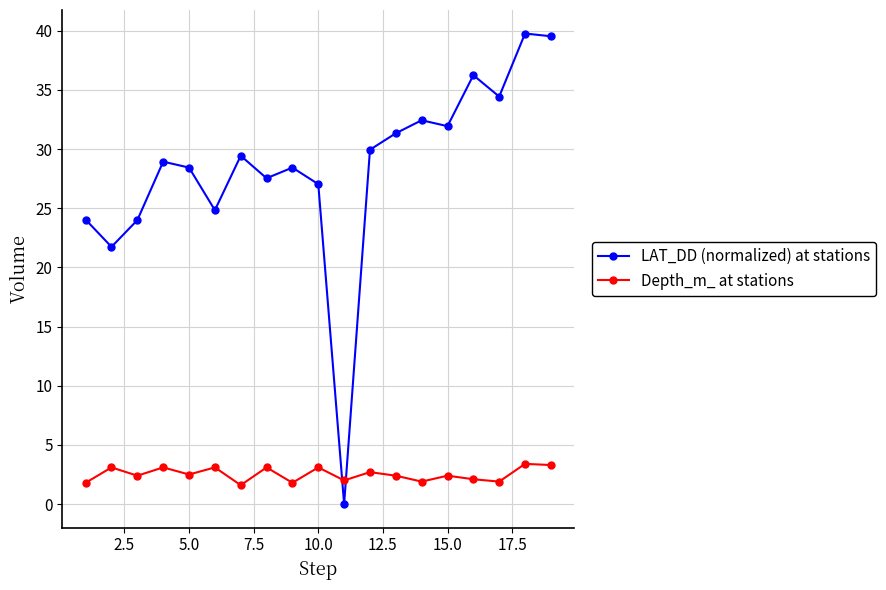

How many lines are shown in the chart?

2